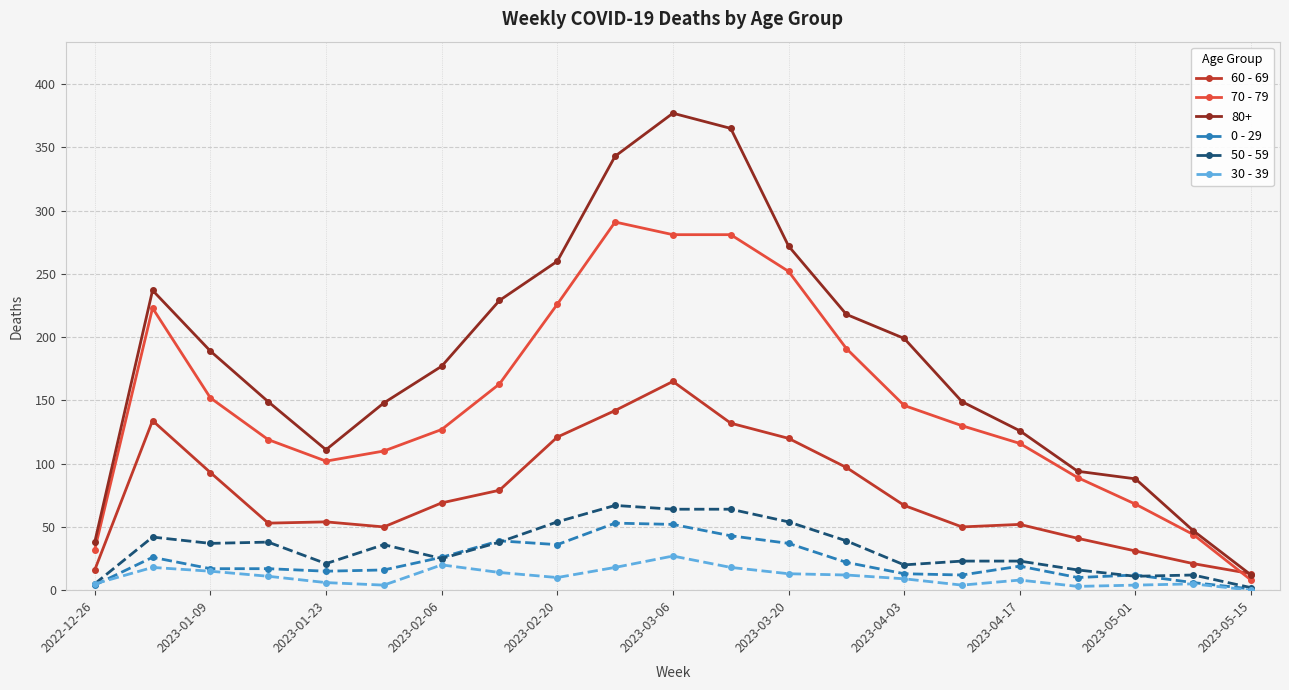

True or false: 30 - 39 and 60 - 69 cross at least once.

False